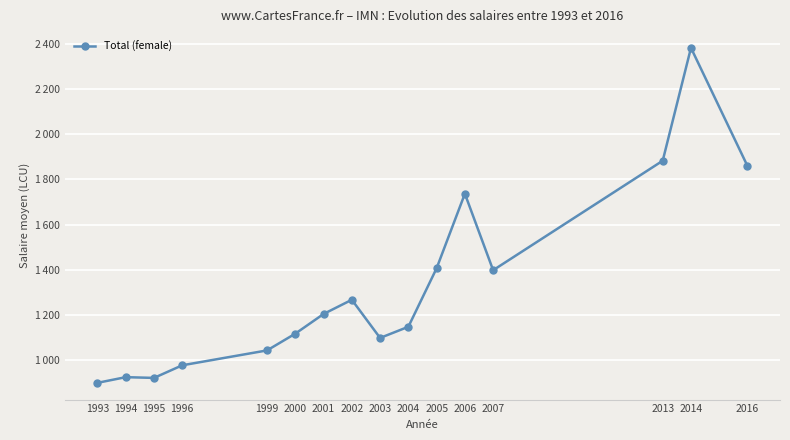

Does the chart have visible grid lines?

Yes